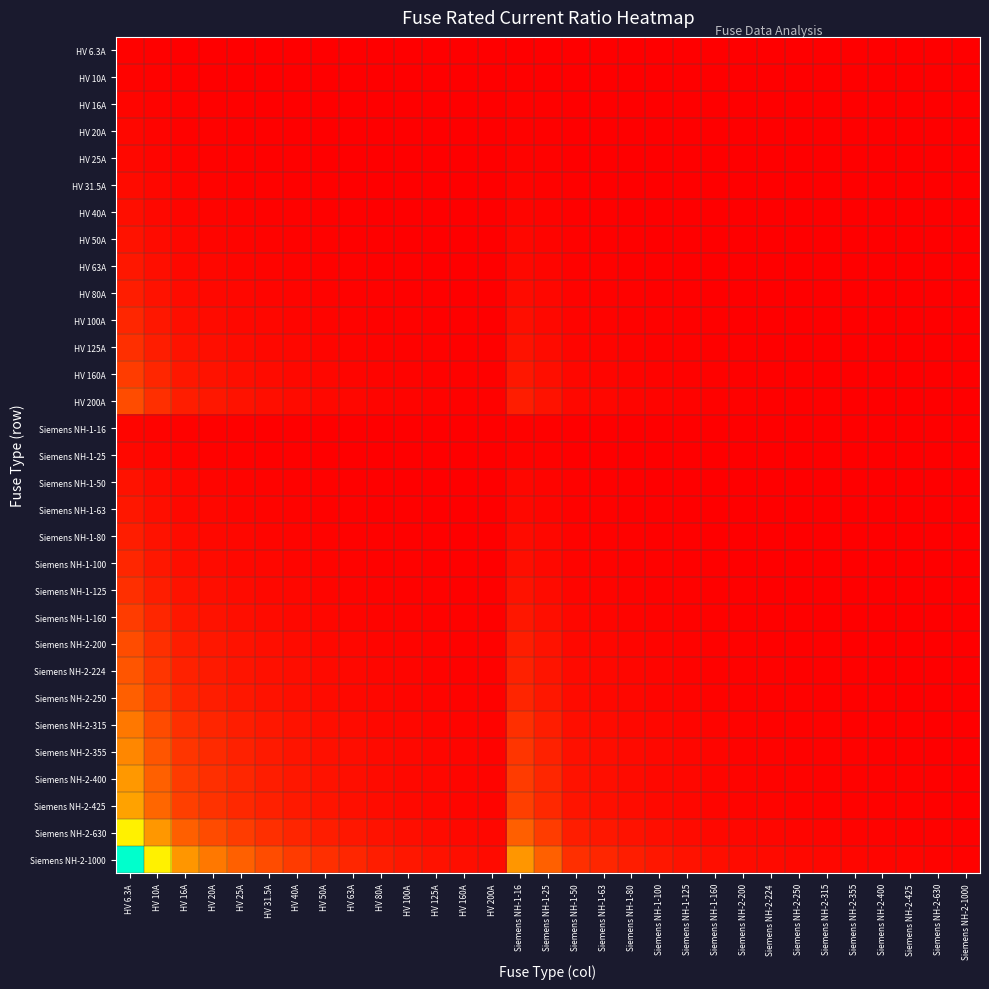

Which series has the largest total across all categories?

Siemens NH-2-1000